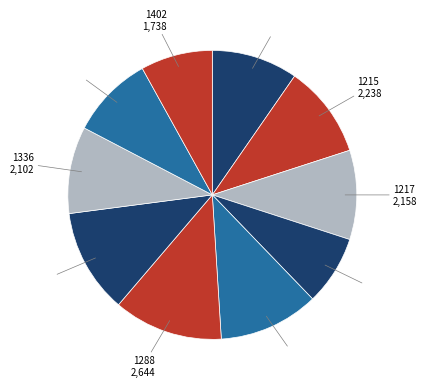

Which slice is the largest?

1288